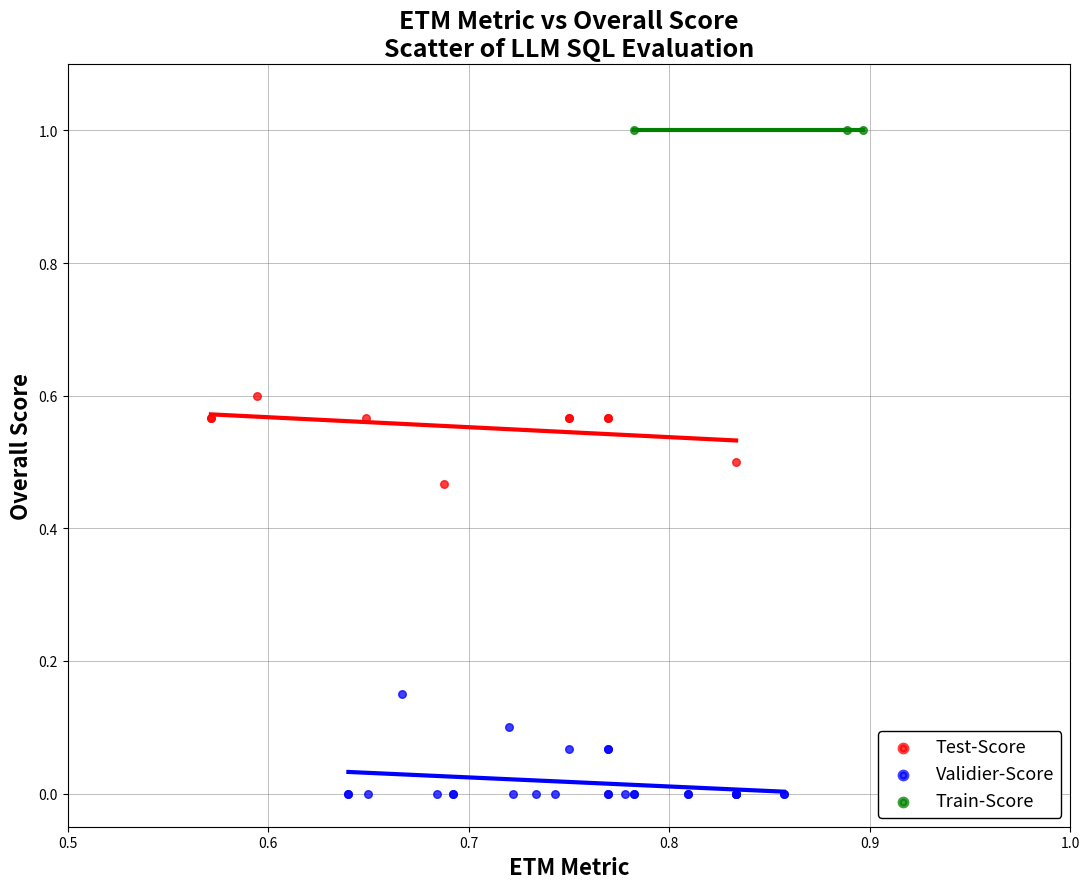

Which series reaches the maximum Y coordinate?

Train-Score